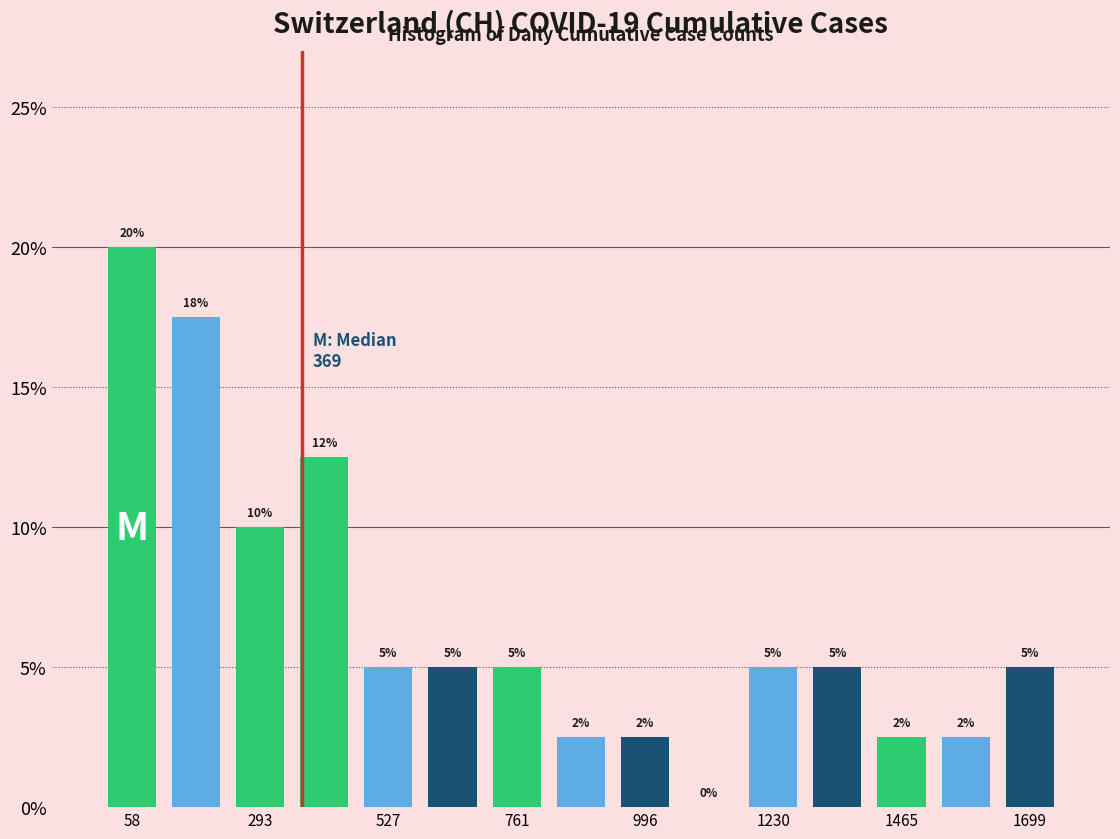

Read against the x-axis, roughly where is the centre of the tallest bar?

50